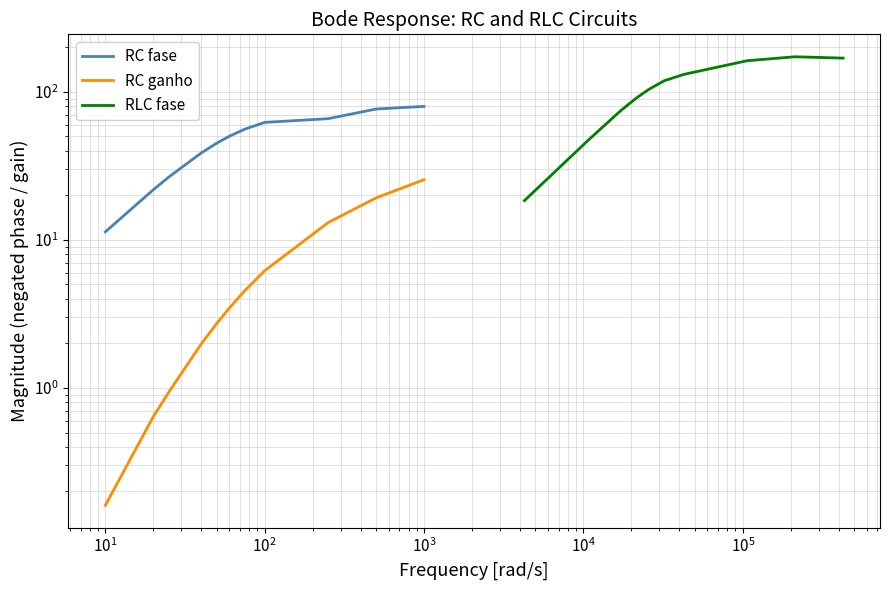

Reading left to right, transcribe all the data shown in this chart.

RC fase: 11.3	21.8	26.6	38.7	45.0	50.1	56.0	62.2	65.8	76.5	79.7
RC ganho: 0.2	0.6	0.9	2.0	2.7	3.5	4.5	6.2	13.1	19.2	25.5
RLC fase: 18.4	37.3	46.8	74.2	90.2	103.5	118.5	131.1	162.2	172.5	168.9